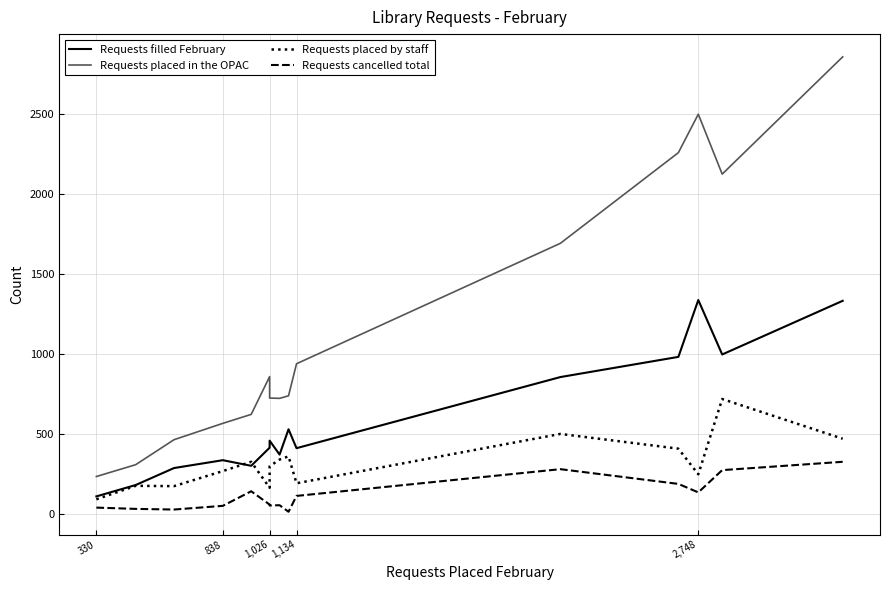

The value of Requests cancelled total at 1,134 is 115. True or false?

True